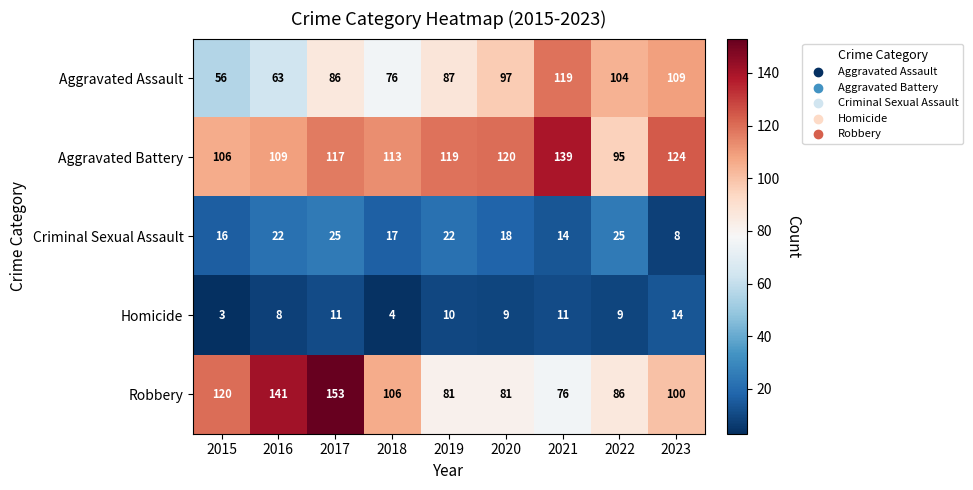

True or false: Criminal Sexual Assault has a value of 16 at 2015.

True